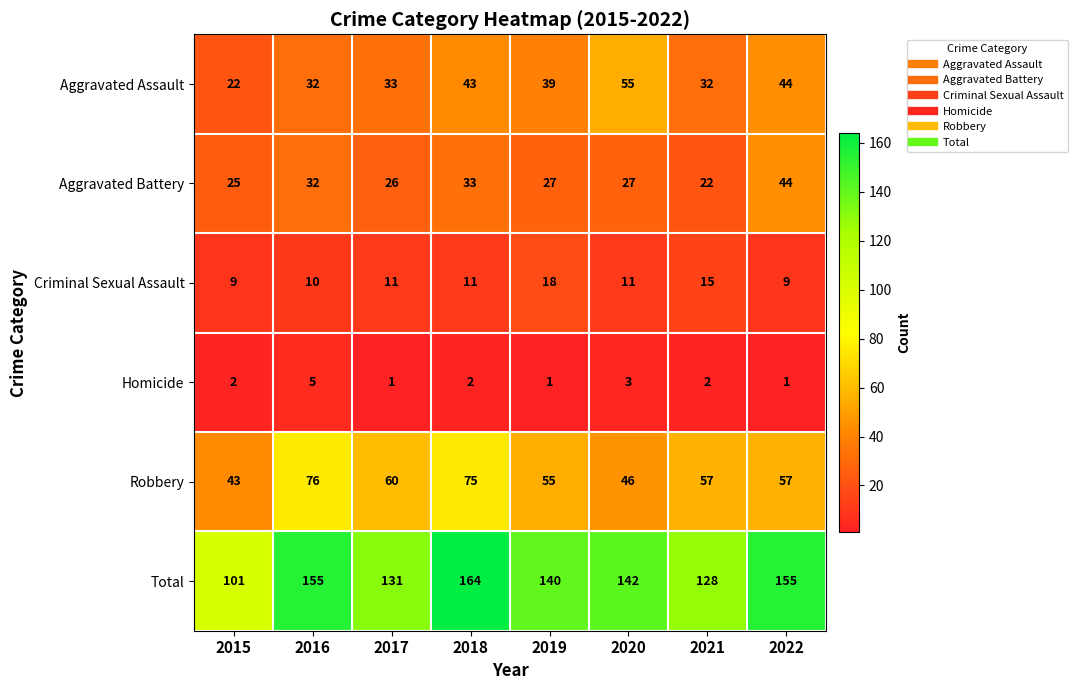

Which series has the largest range (max minus min)?

Total